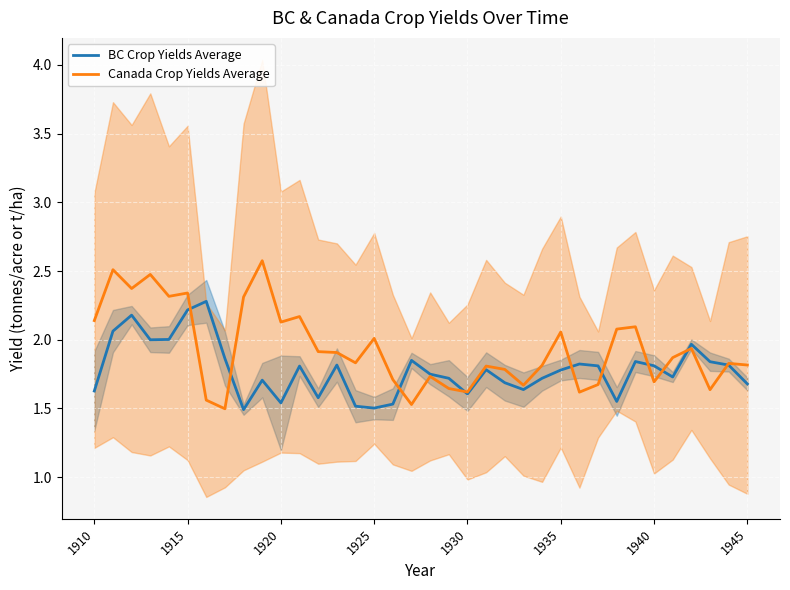

How many times do BC Crop Yields Average and Canada Crop Yields Average cross each other?

10